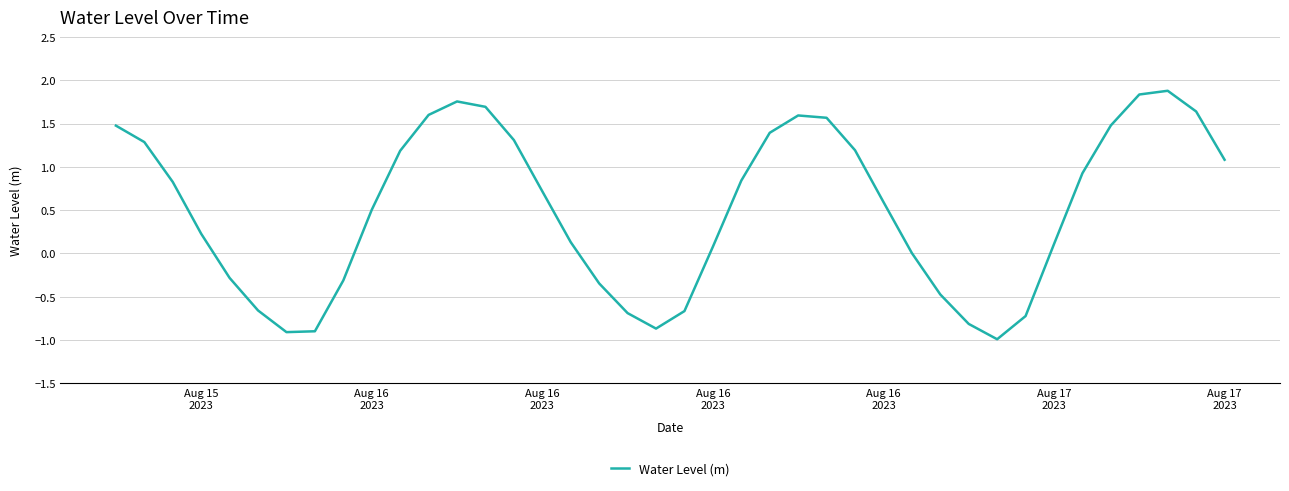

What is the difference between the maximum and minimum values?

2.9